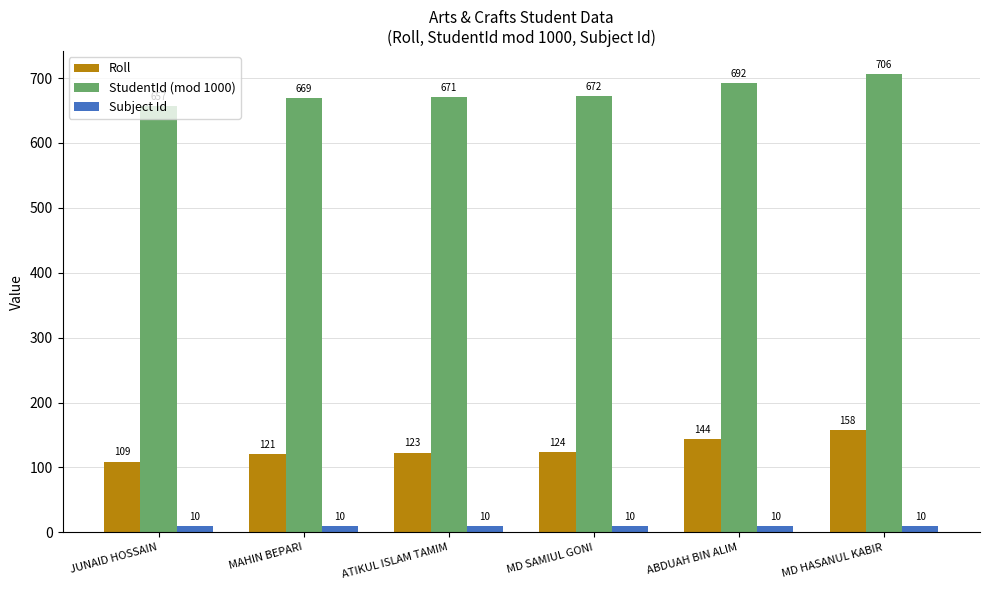

Reading left to right, transcribe all the data shown in this chart.

Roll: 109	121	123	124	144	158
StudentId (mod 1000): 657	669	671	672	692	706
Subject Id: 10	10	10	10	10	10